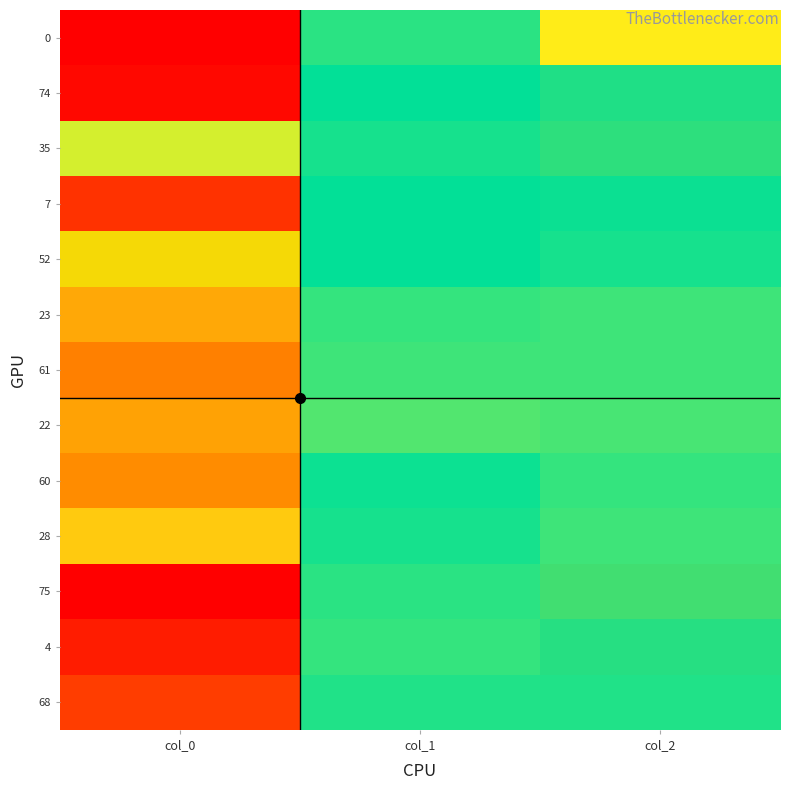

What is the total value across all series at col_1?

7.0